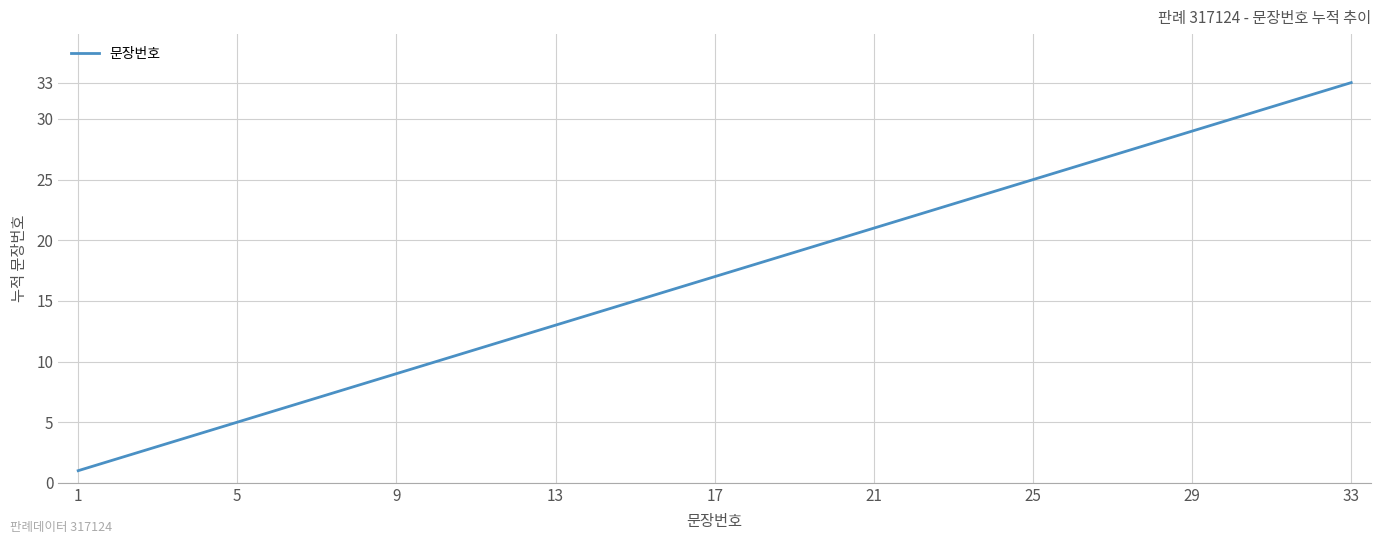

What is the difference between the maximum and minimum values?

32